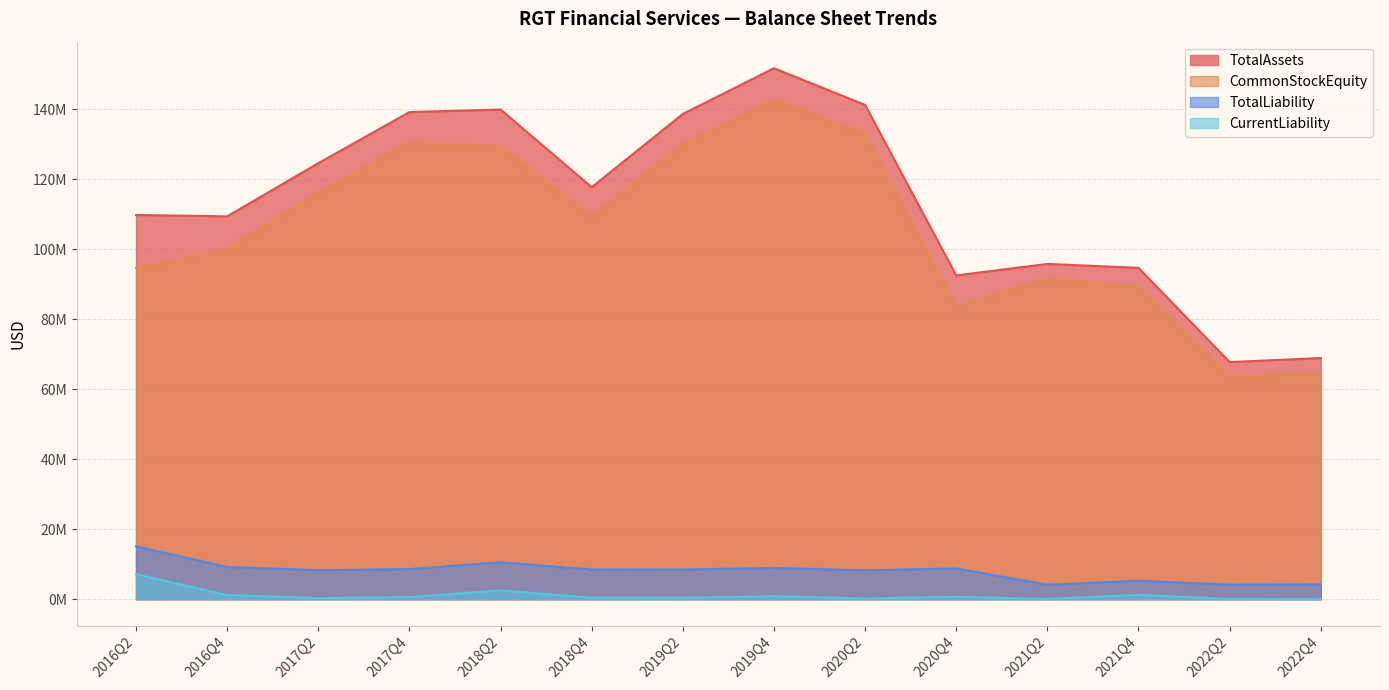

What is the approximate value of CommonStockEquity at 2018Q2, to the nearest 10?

129386980